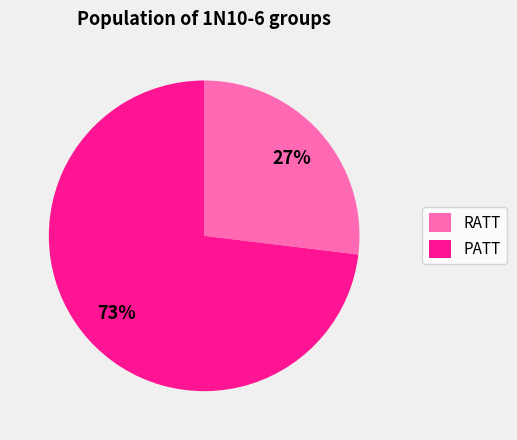

Which has a higher value, PATT or RATT?

PATT